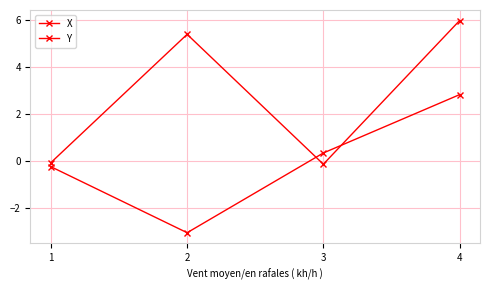

Rank the categories by Y value from lowest to highest.

2, 1, 3, 4